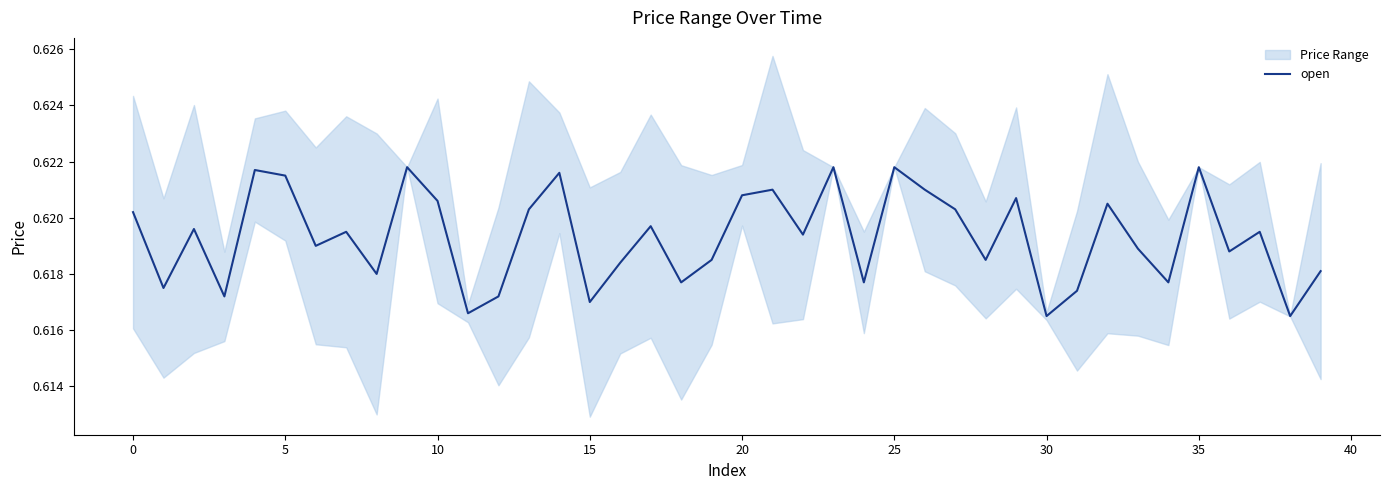

What is the average value?

0.6